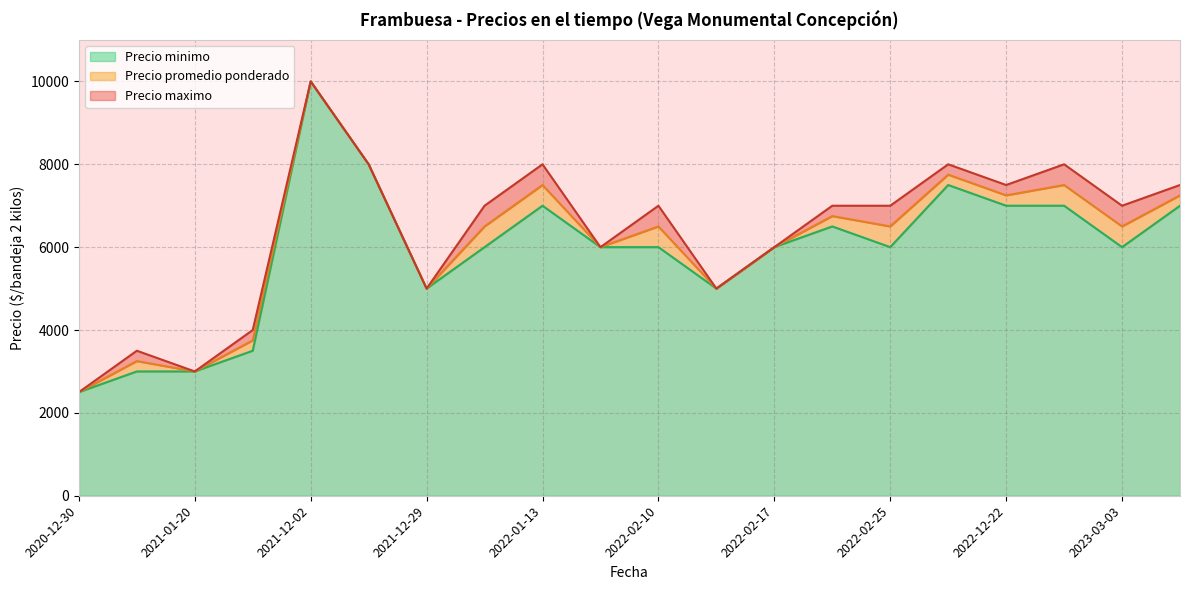

At 2022-02-17, list the series in order from smallest to largest.

Precio minimo, Precio promedio ponderado, Precio maximo